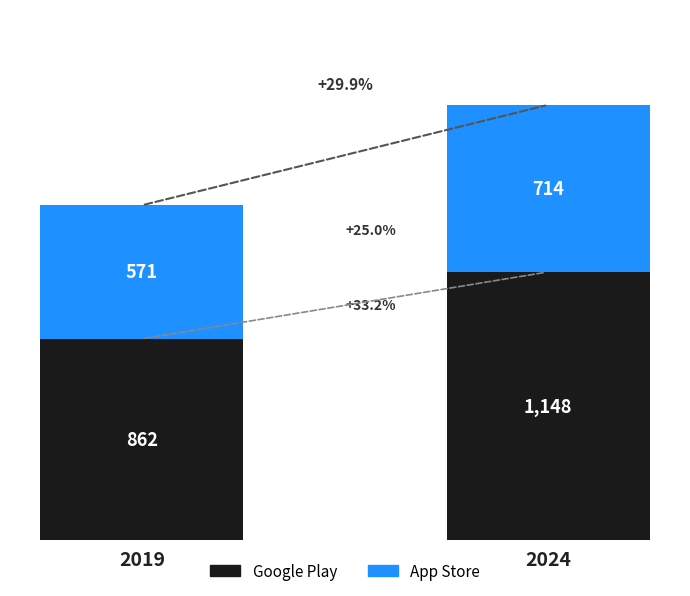

How many bars are there in total?

2